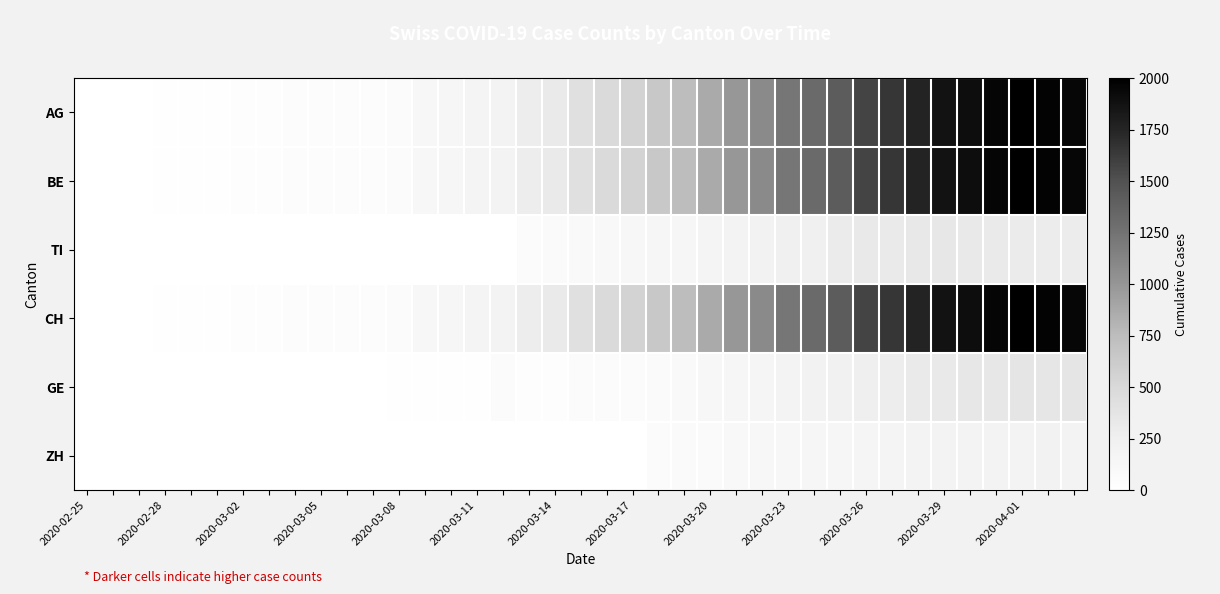

How many distinct data groups are displayed?

6